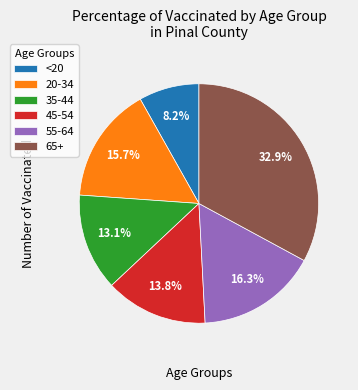

Do 65+ and 55-64 together represent more than half of the pie?

No